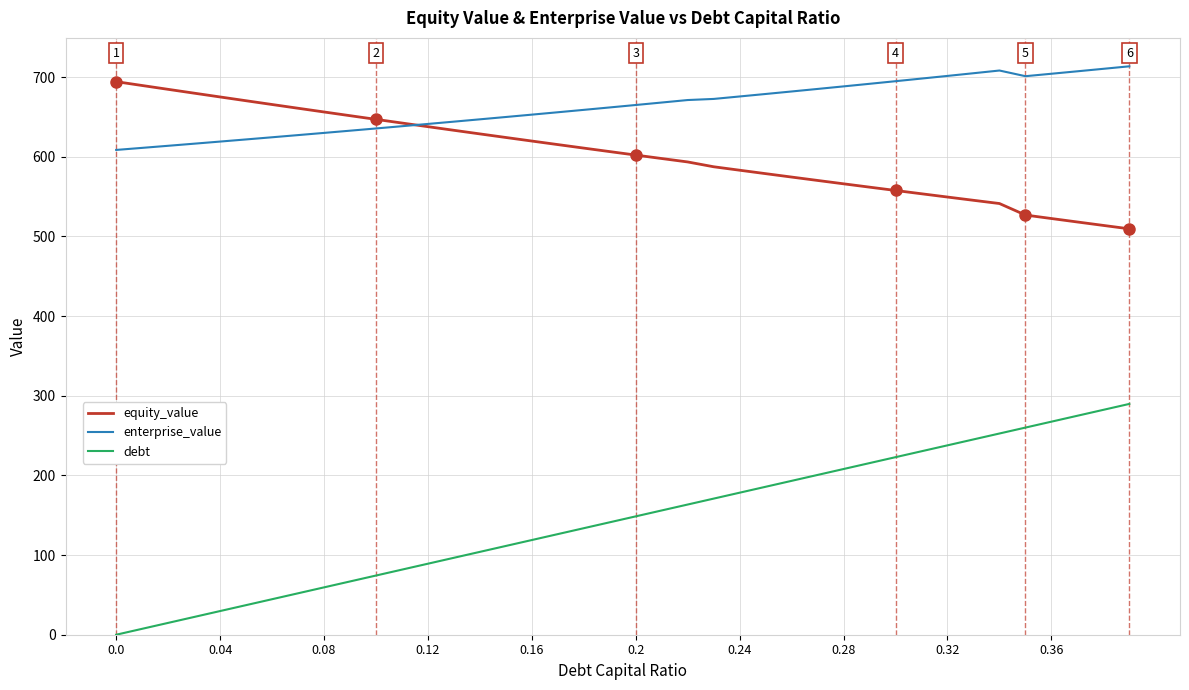

Which series has the largest total across all categories?

enterprise_value